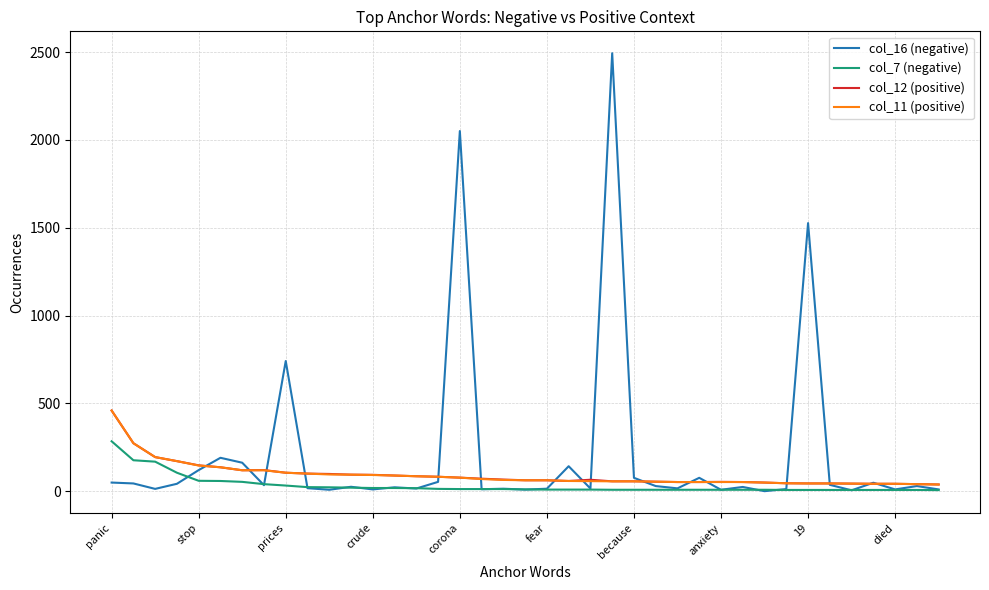

How many values in the col_12 (positive) series are below 65?

19